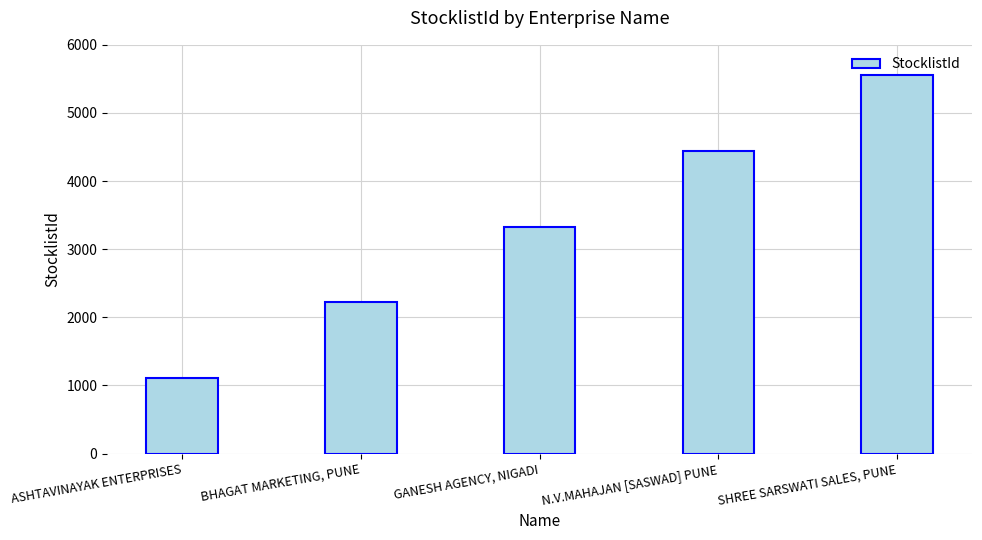

Which has a higher value, BHAGAT MARKETING, PUNE or ASHTAVINAYAK ENTERPRISES?

BHAGAT MARKETING, PUNE